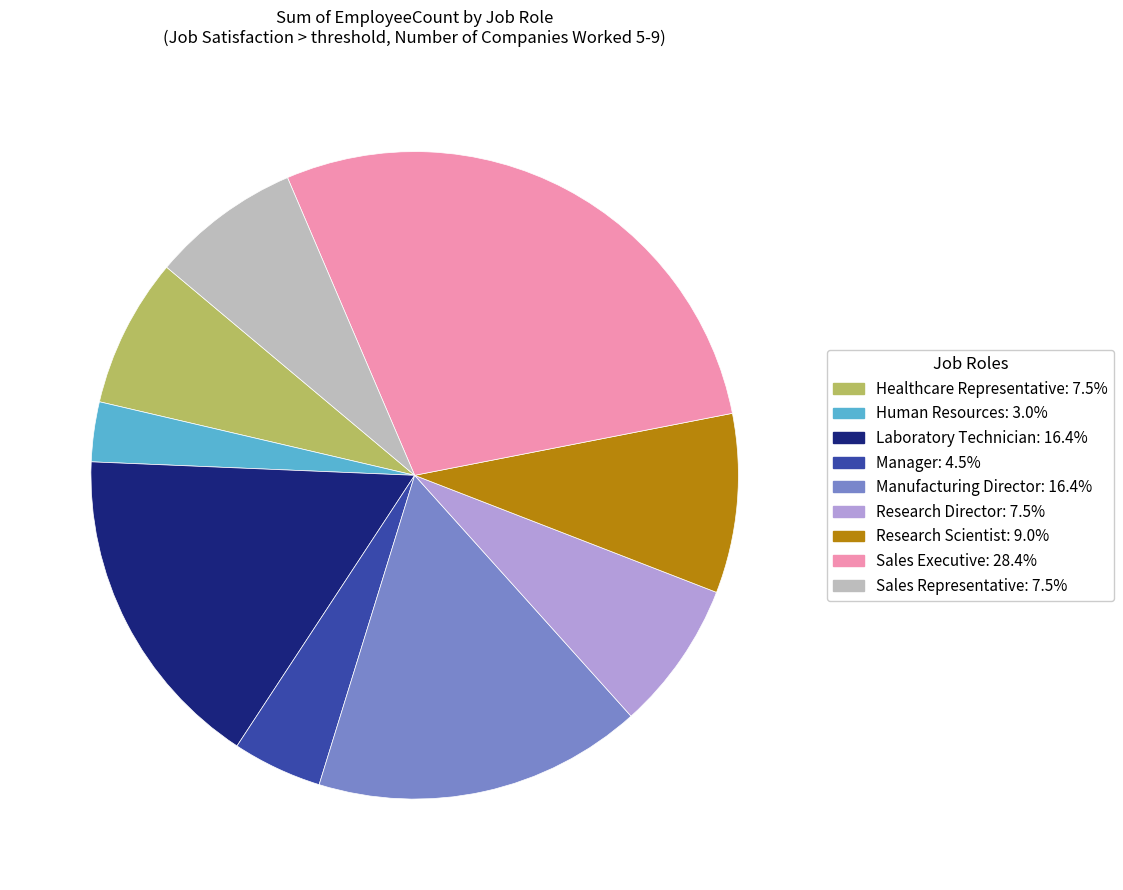

Which slice is the smallest?

Human Resources